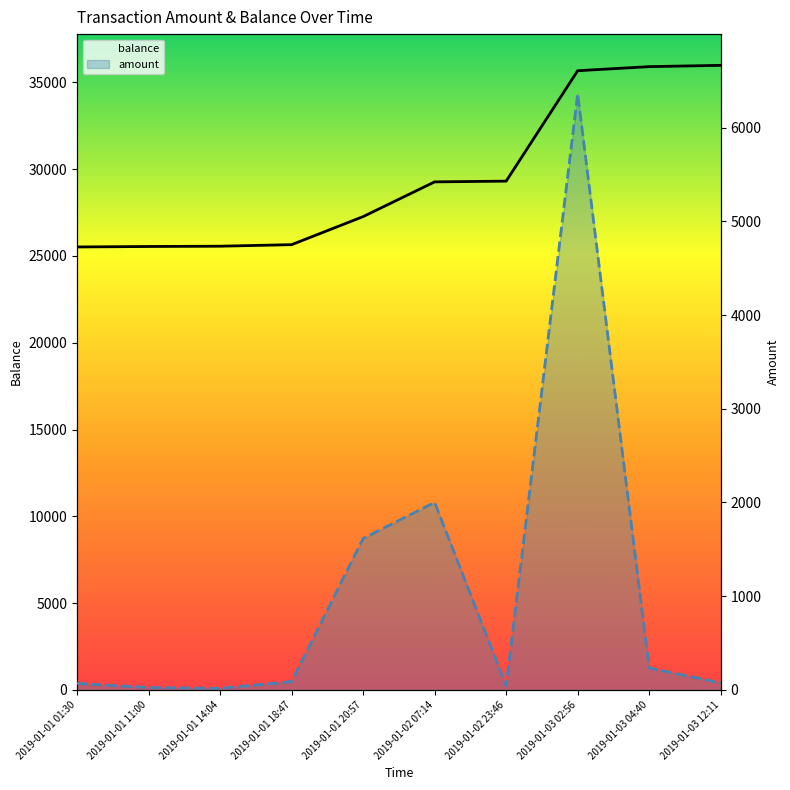

What is the difference between the maximum and minimum values in the balance series?

10463